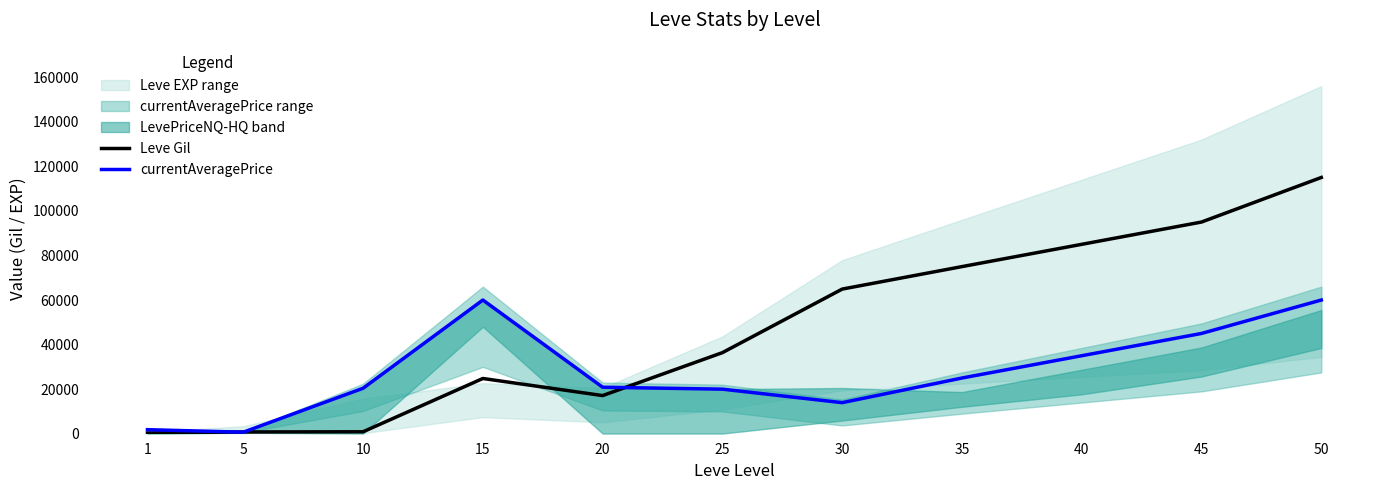

Reading left to right, what are all the values shown in this chart?

Leve Gil: 1=330	5=790	10=880	15=24790	20=17120	25=36390	30=64910	35=75000	40=85000	45=95000	50=115000
currentAveragePrice: 1=1820	5=686	10=20410	15=60001	20=20865	25=20000	30=13937	35=25000	40=35000	45=45000	50=60000